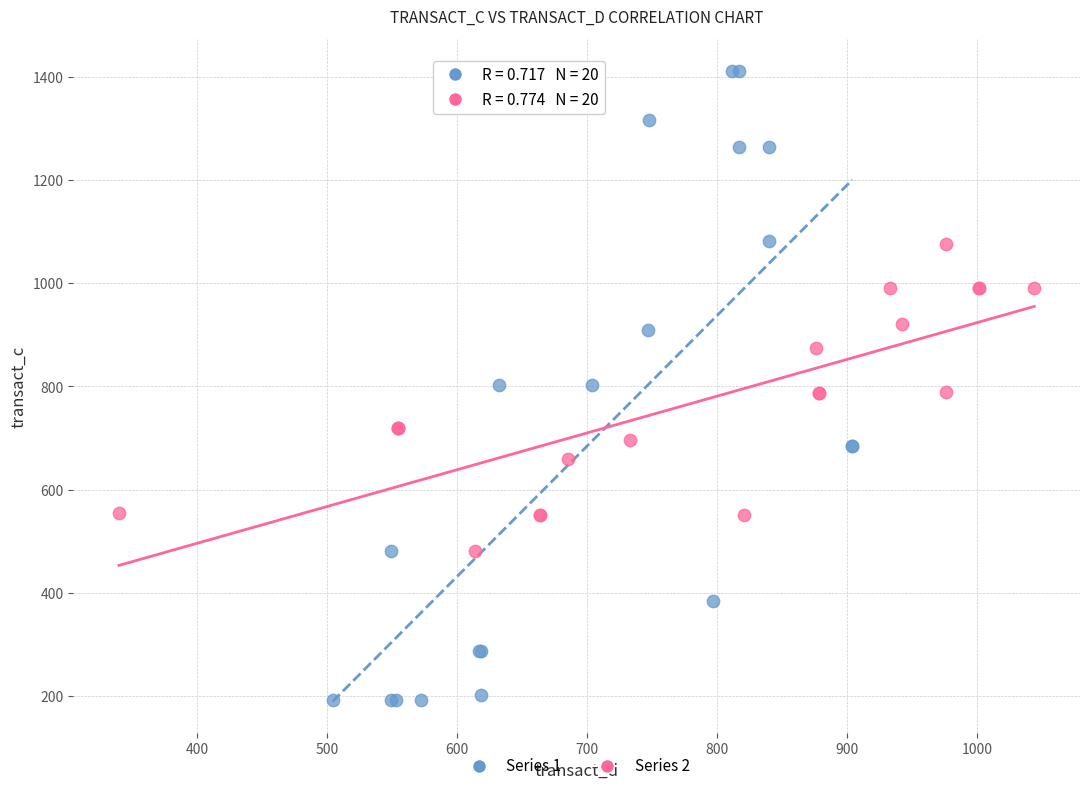

What are all the series names shown in the legend?

Series 1, Series 2